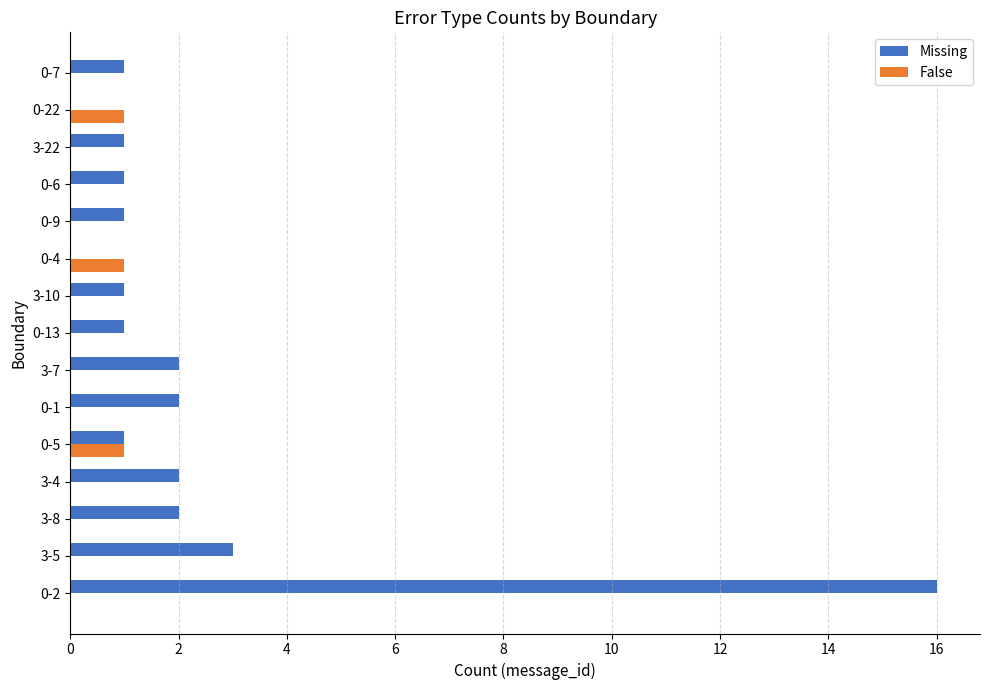

The value of False at 3-7 is -1. True or false?

False